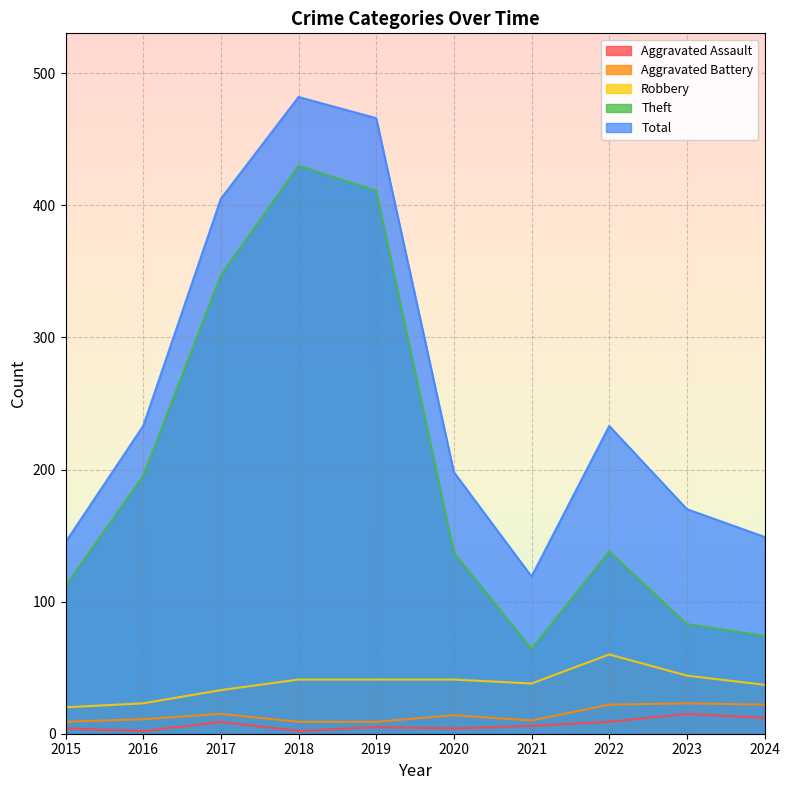

How many lines are shown in the chart?

5